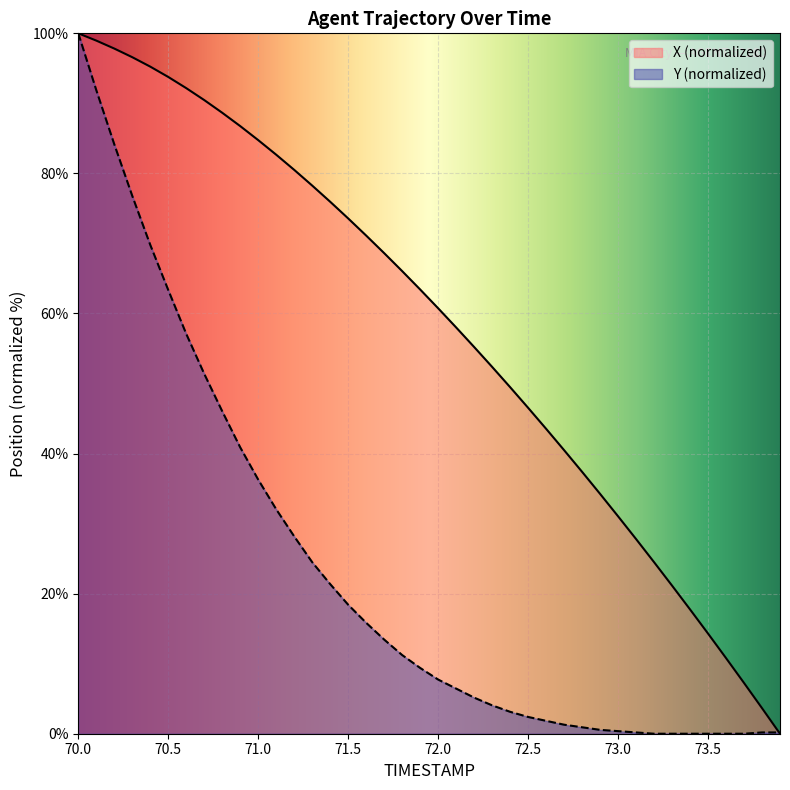

Which has a higher value, 73.6 or 70.9?

70.9